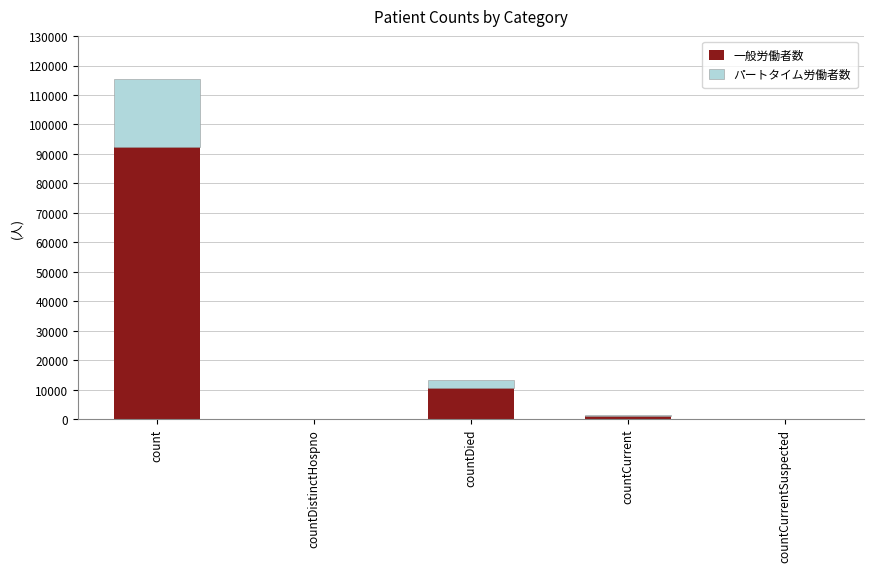

What is the sum of the 一般労働者数 values at countDistinctHospno and countCurrent?

1106.4